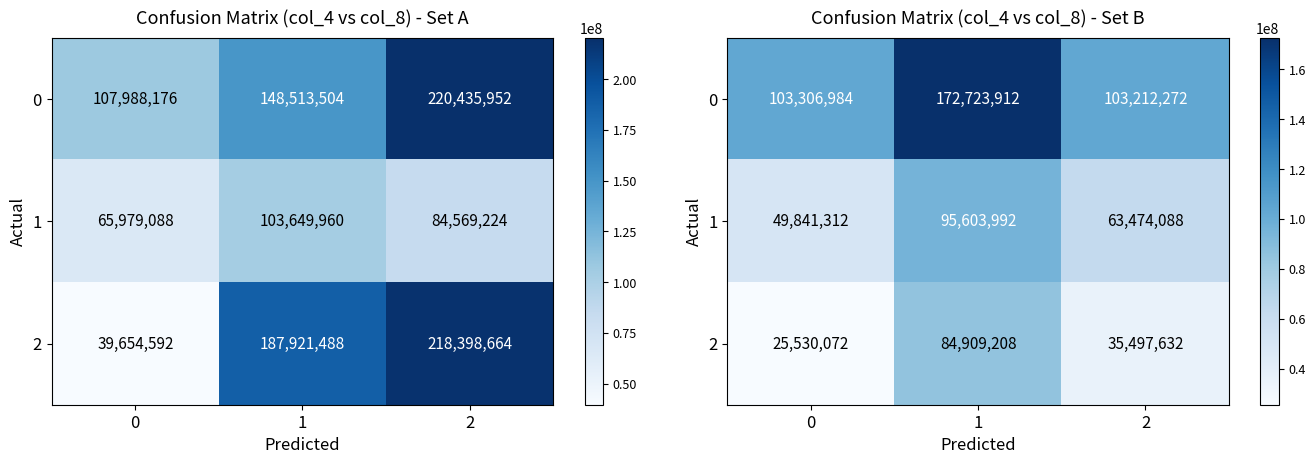

At 1, list the series in order from smallest to largest.

2, 1, 0